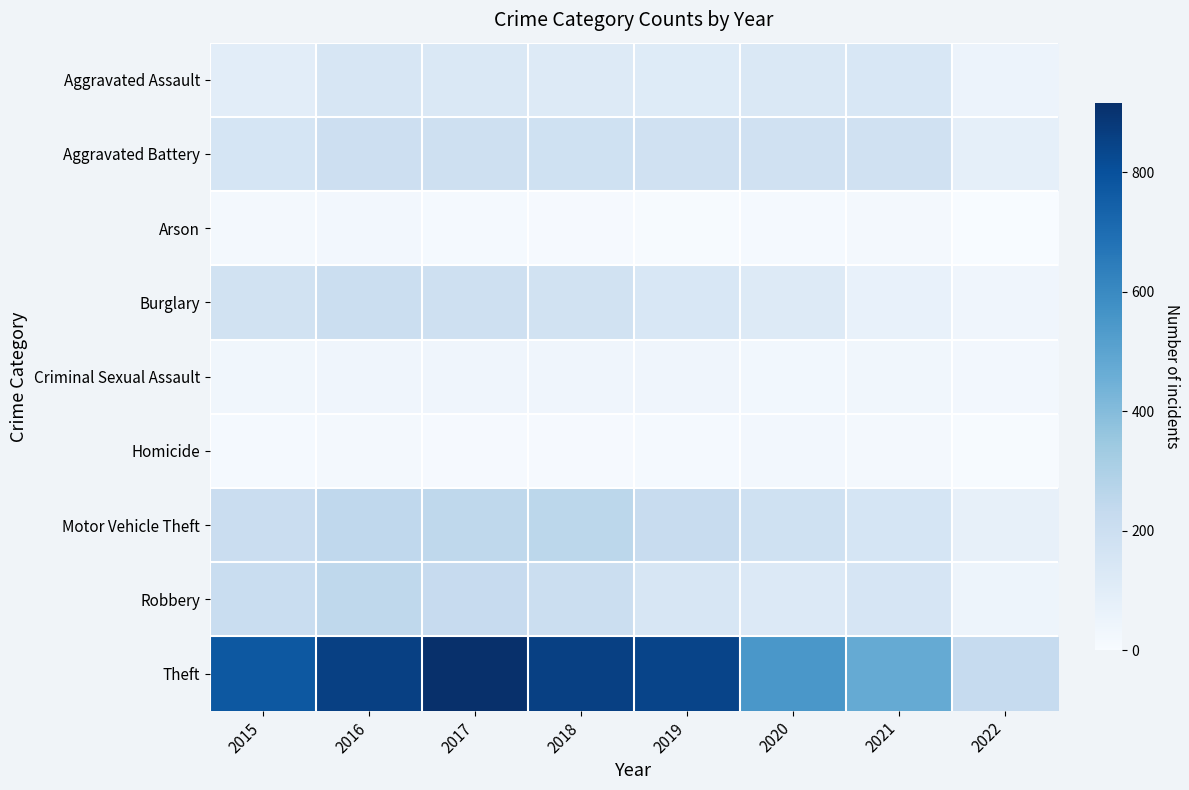

What is the total value across all series at 2022?

549